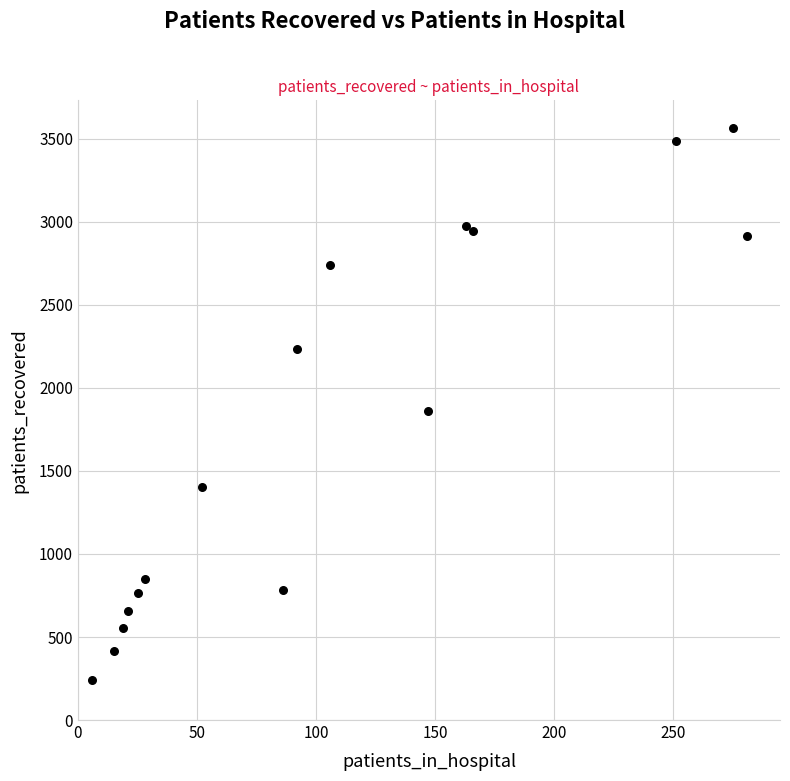

What is the range of X values (max minus min)?

275